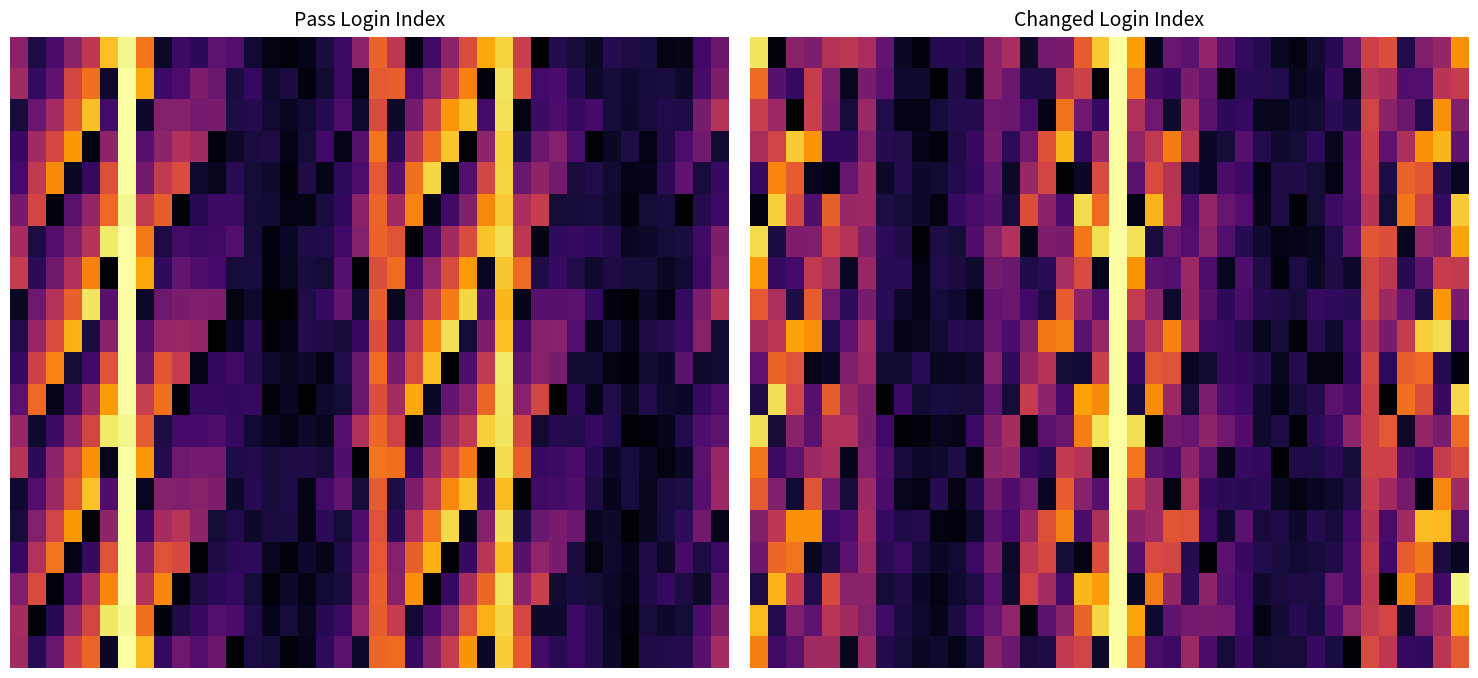

True or false: 10.0 has a value of 0.3 at 0.

True